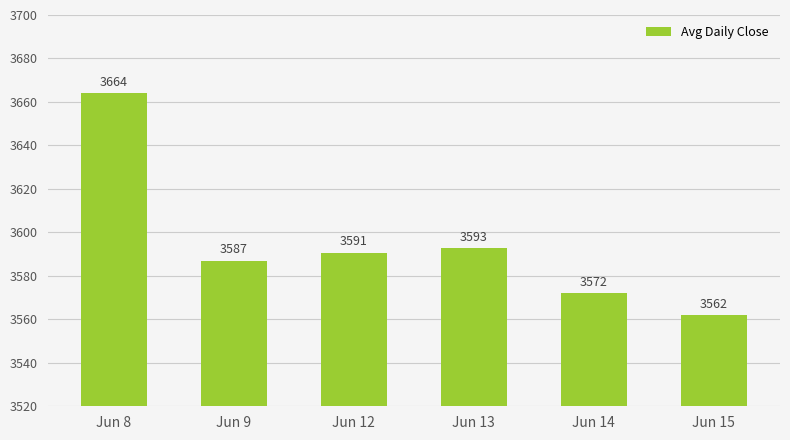

True or false: the data shows 1377.3 at Jun 9.

False